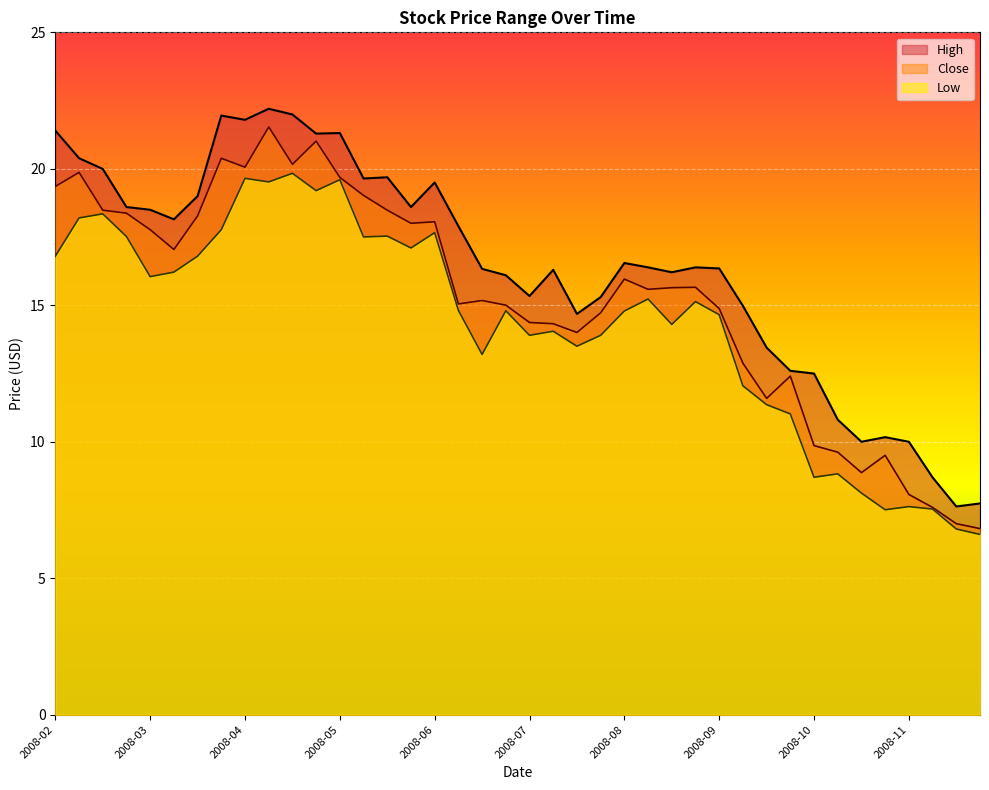

Which series changed the most between 2008-06 and 2008-10?

Low